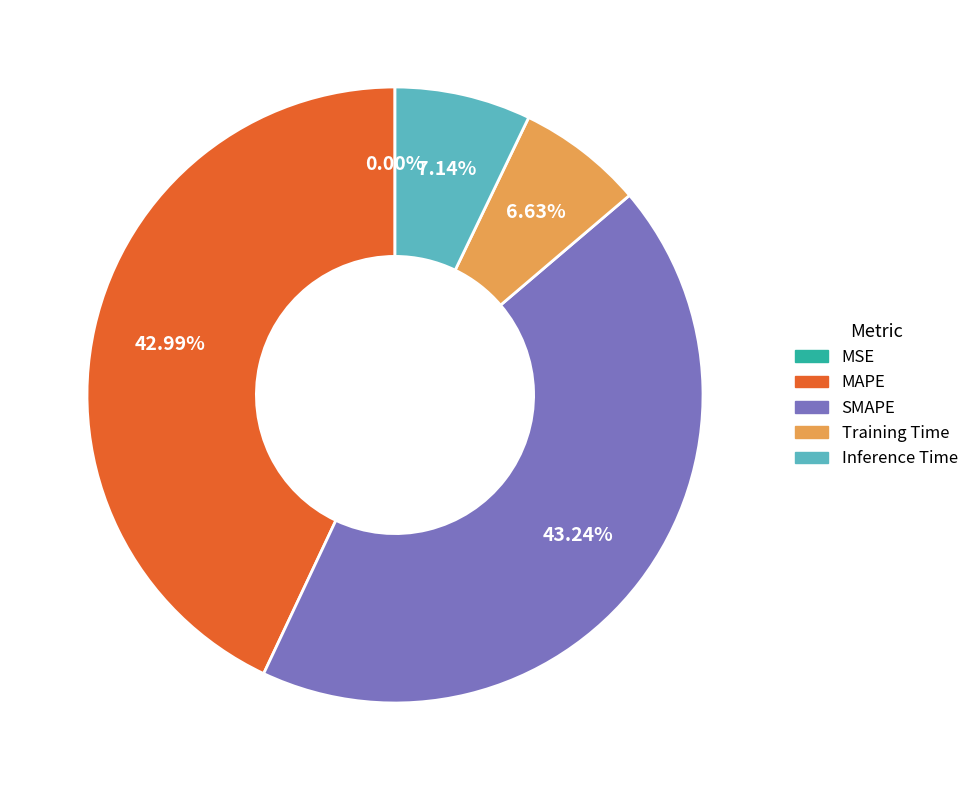

How much of the chart is everything except SMAPE?

56.8%